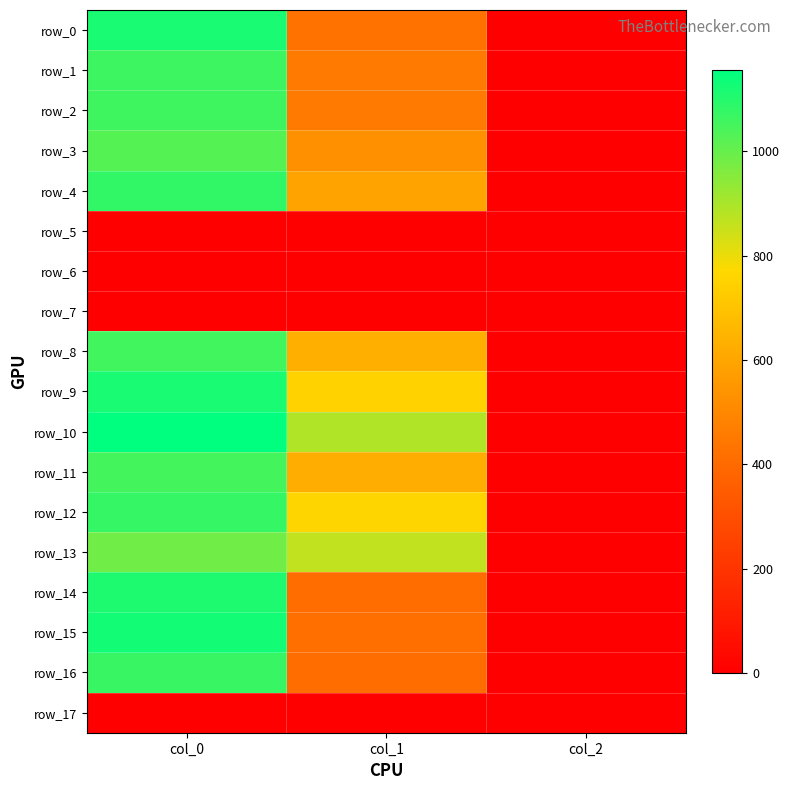

At which category is the sum across all series the highest?

col_0